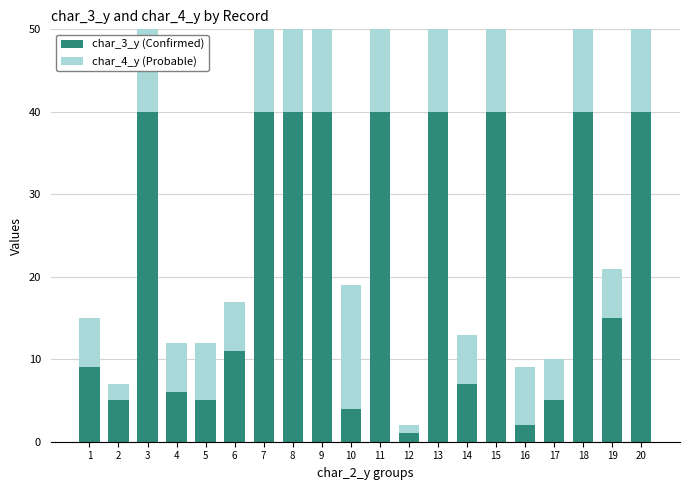

What are all the series names shown in the legend?

char_3_y (Confirmed), char_4_y (Probable)